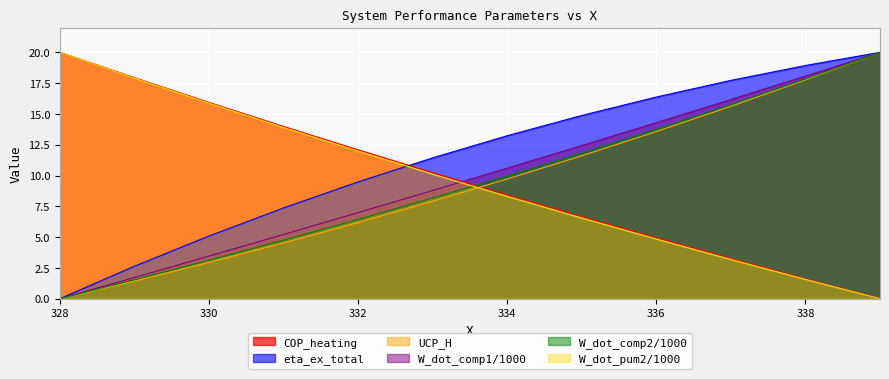

Where does the W_dot_comp2/1000 series first go above 9?

334